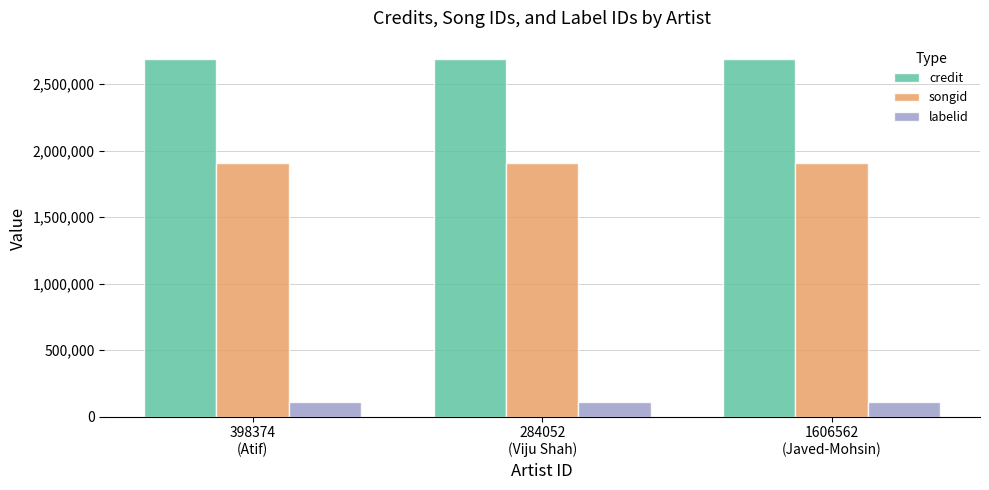

What is the total value across all series at 1606562
(Javed-Mohsin)?

4712739